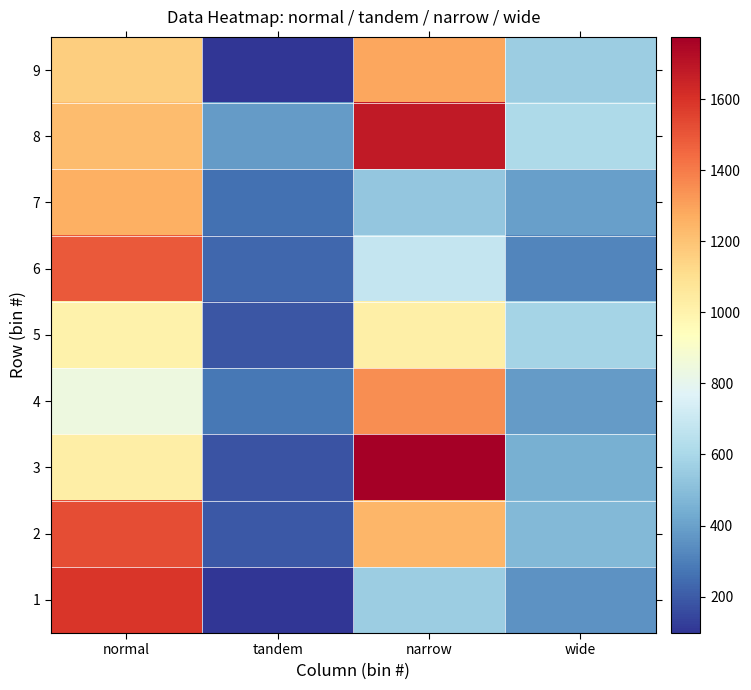

At which category is the sum across all series the highest?

normal